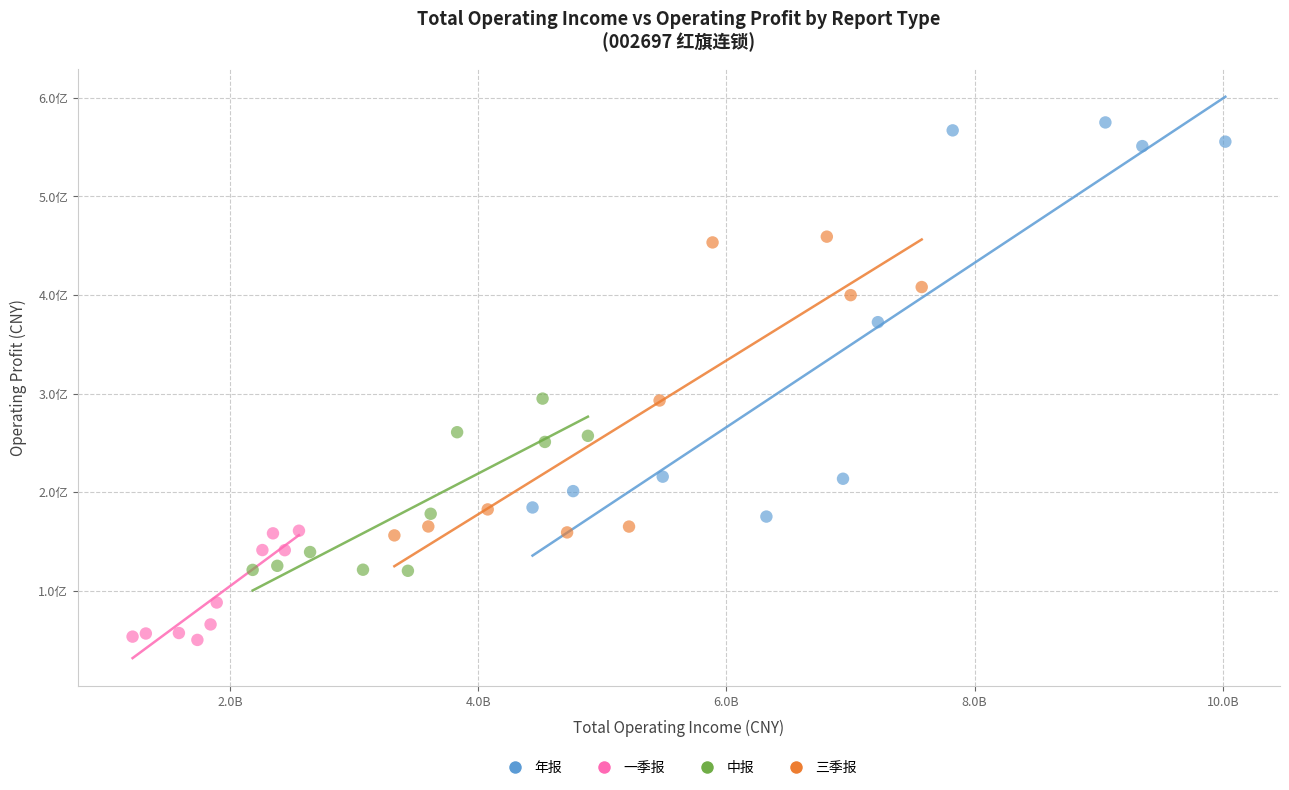

Which series contains the lowest Y value?

一季报